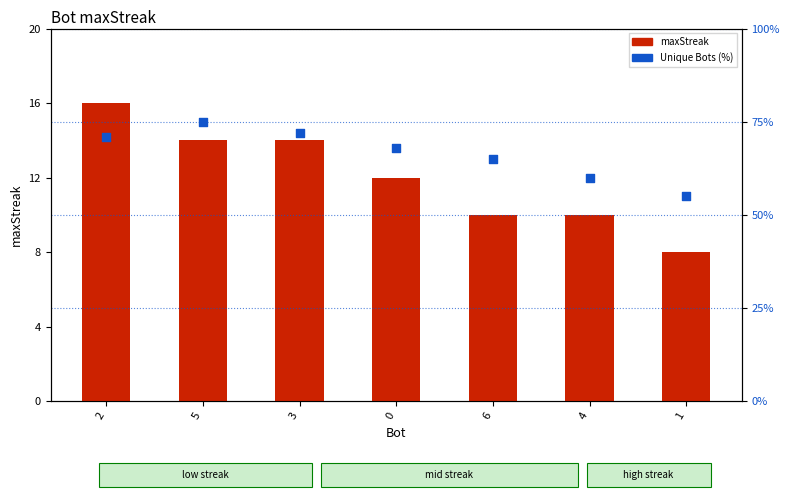

What is the total value across all series at 1?

63